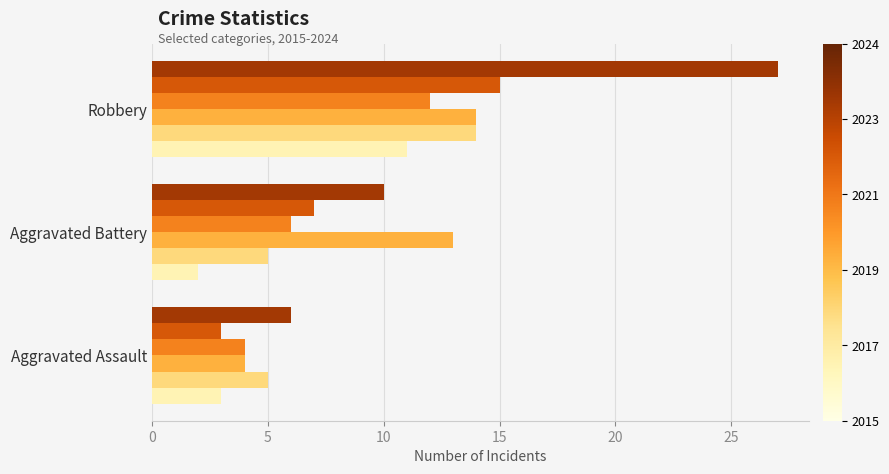

Which label corresponds to the smallest value in the chart?

Aggravated Battery